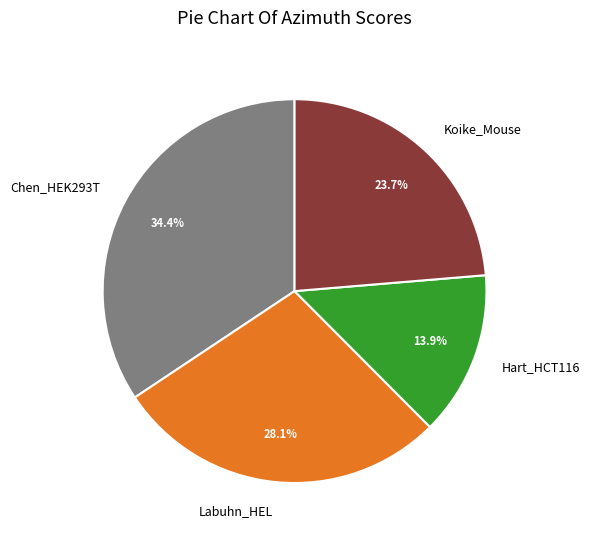

To the nearest percent, what is the average slice percentage?

25%